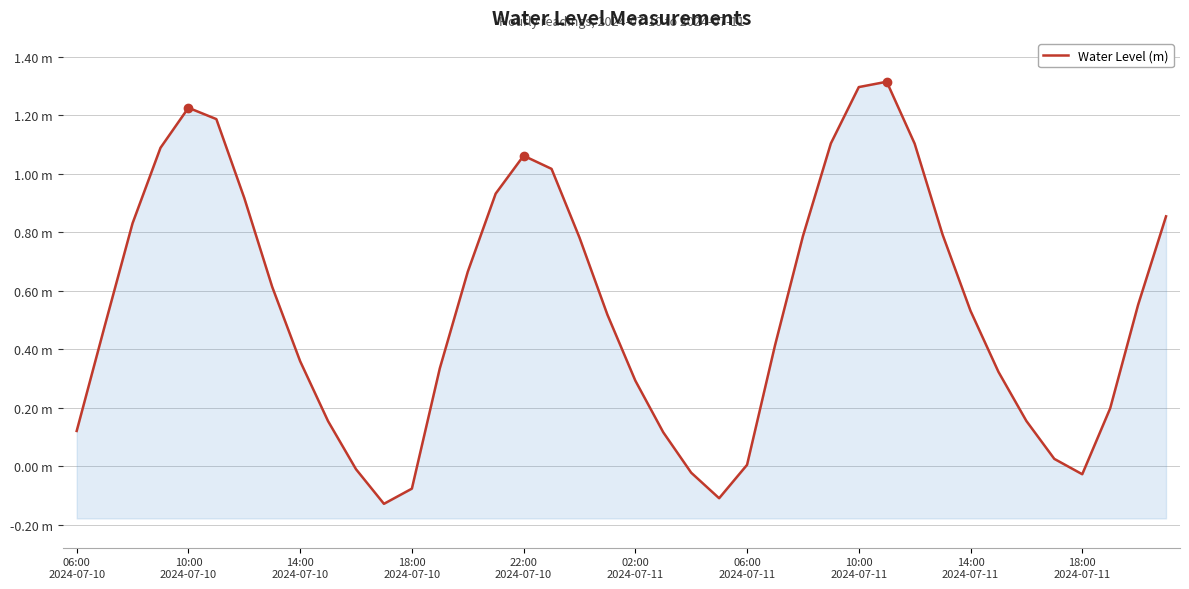

What is the value of the 9th point from the left?

0.4